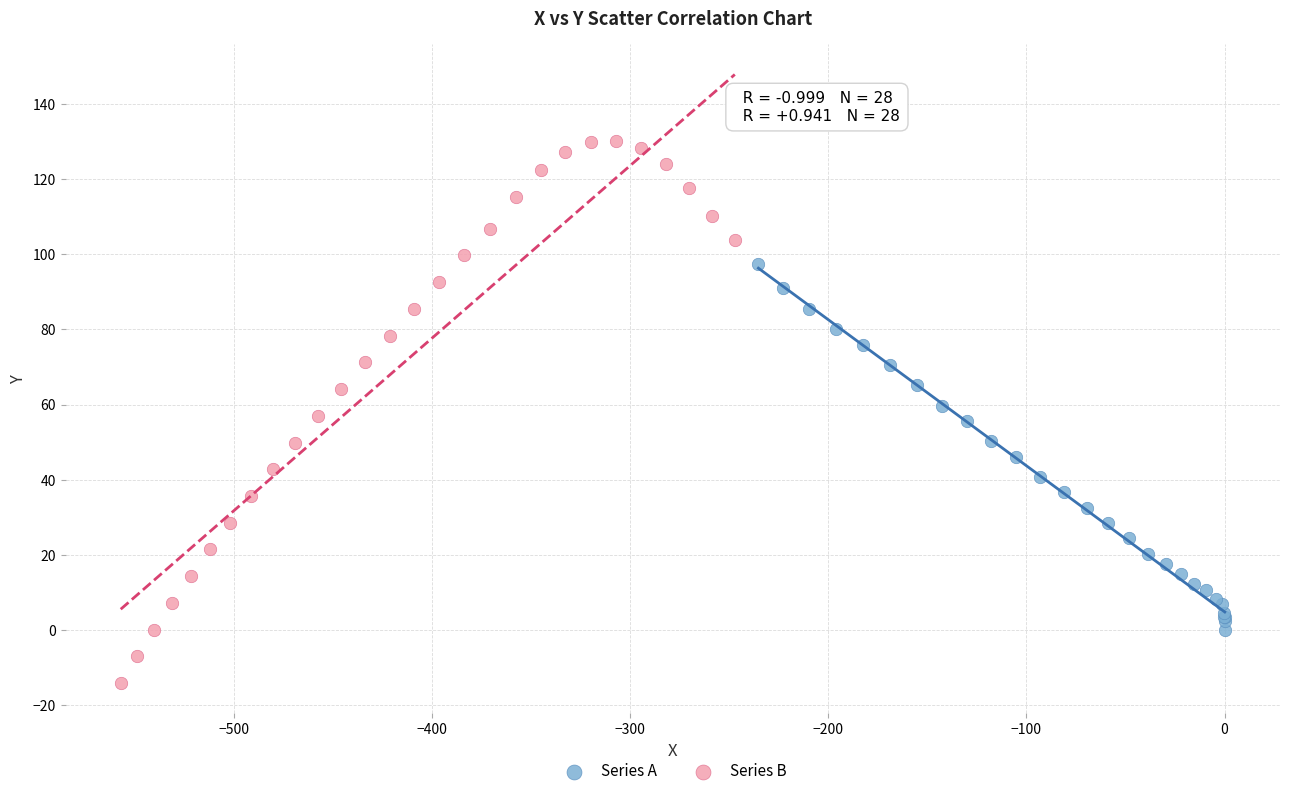

What are all the series names shown in the legend?

Series A, Series B